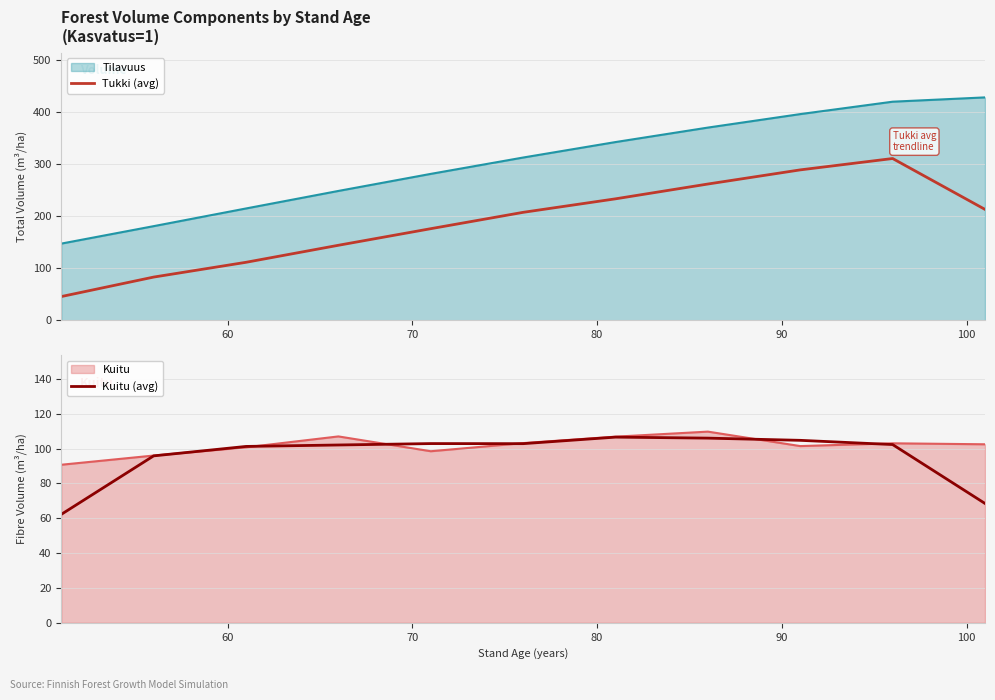

True or false: Tilavuus and Tukki (avg) cross at least once.

False